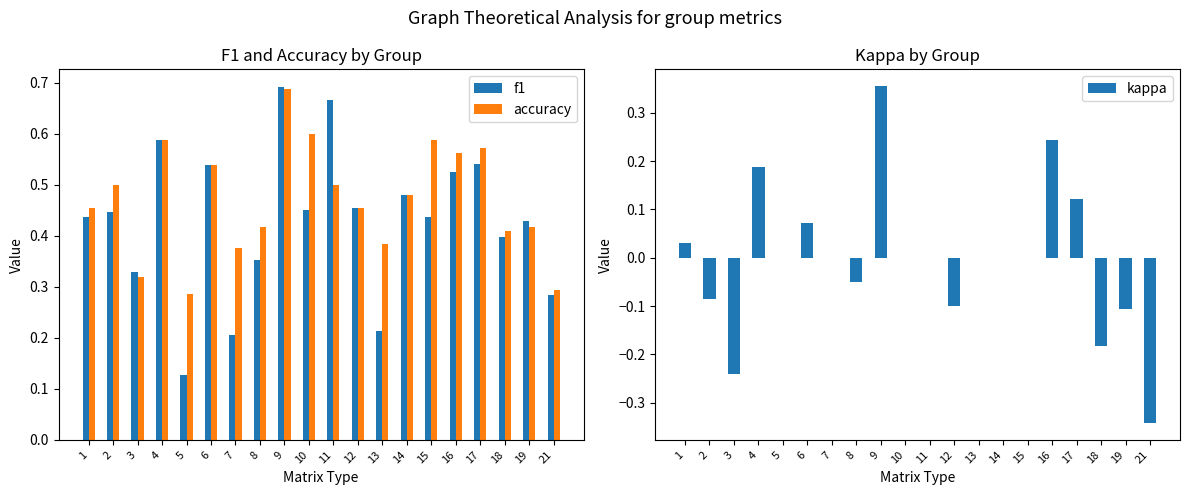

Which series changed the most between 18 and 19?

kappa